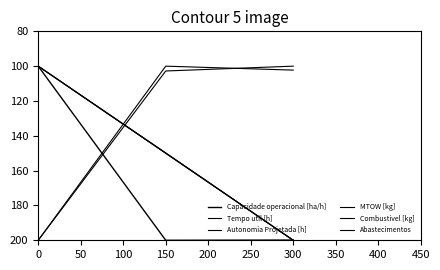

Does the chart have visible grid lines?

No